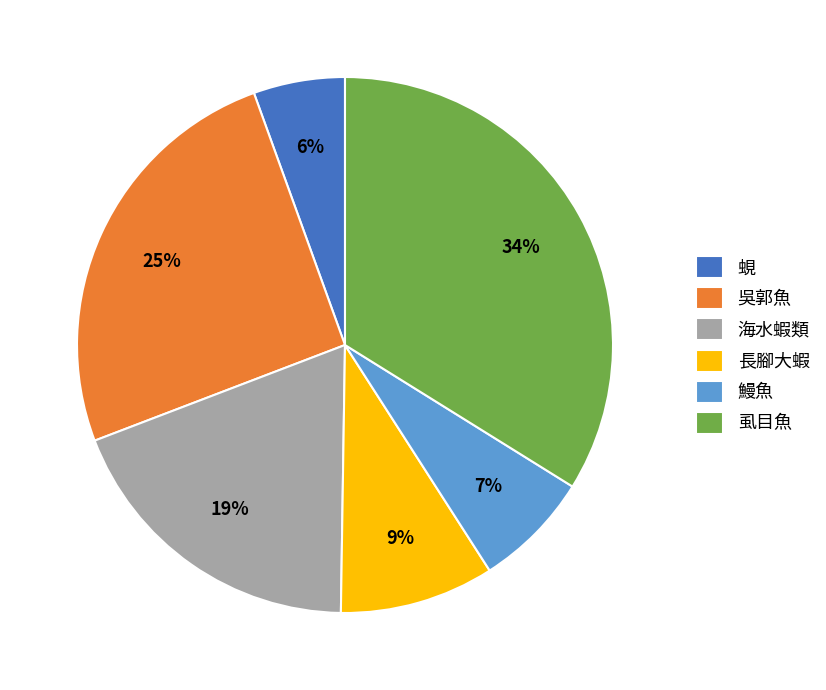

Which has a higher value, 蜆 or 海水蝦類?

海水蝦類